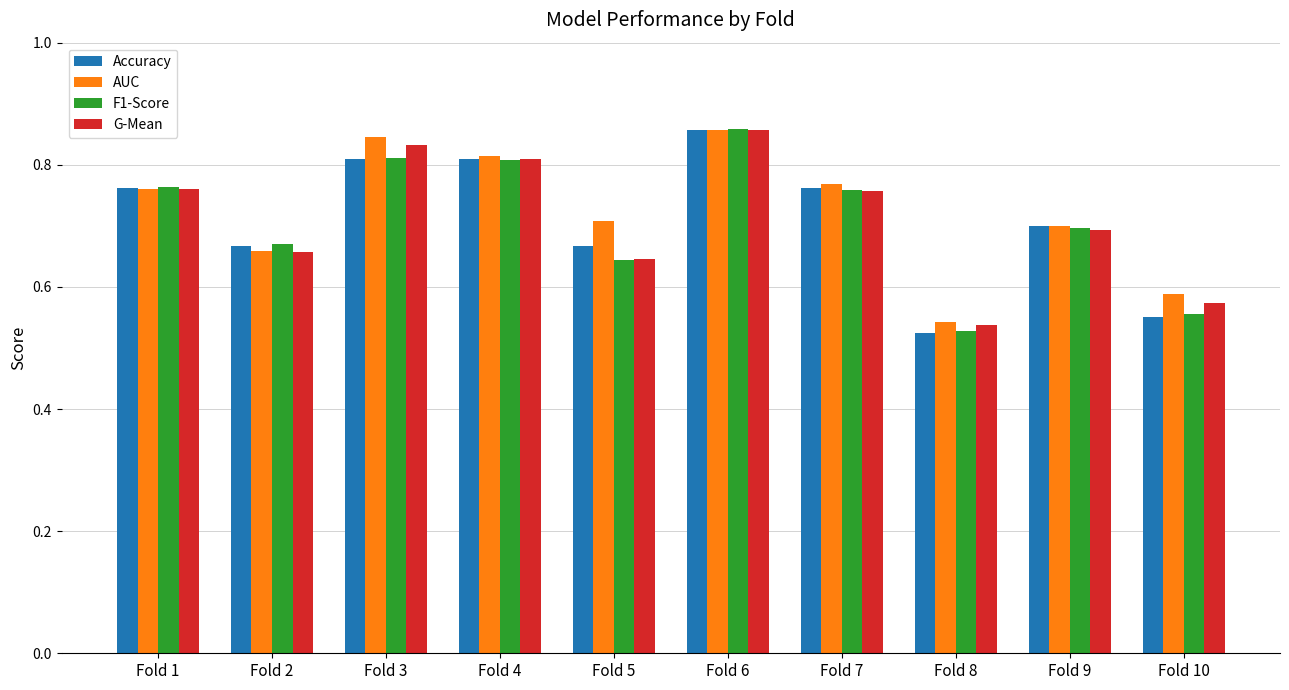

How many bars are there in each group?

4